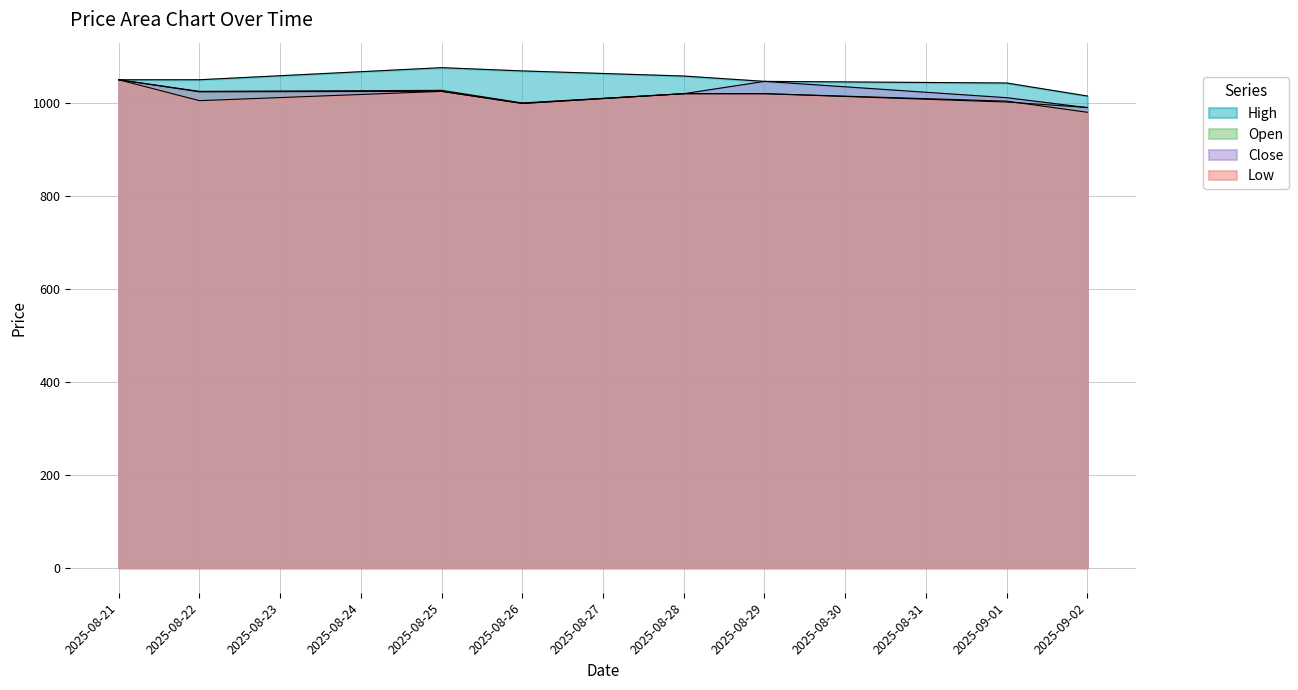

What is the value of the High point at the 5th from the left?

1058.0